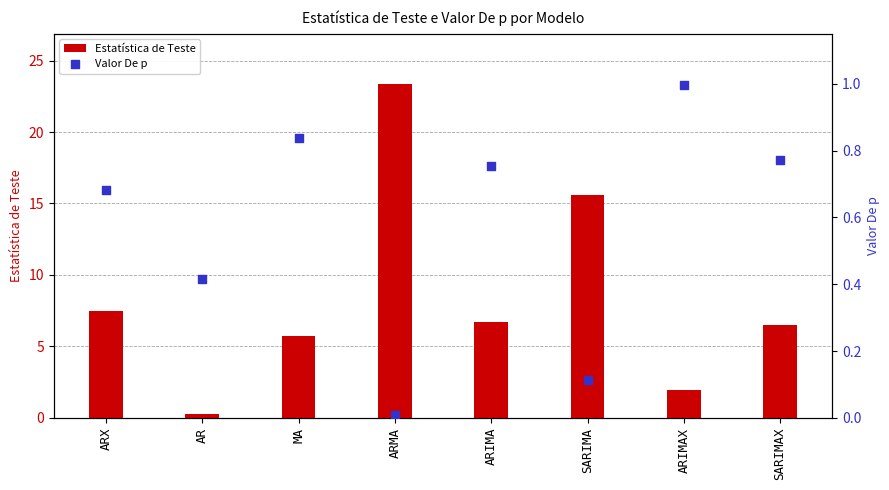

Is the value of Estatística de Teste at ARIMA greater than the value of Valor De p at ARX?

Yes